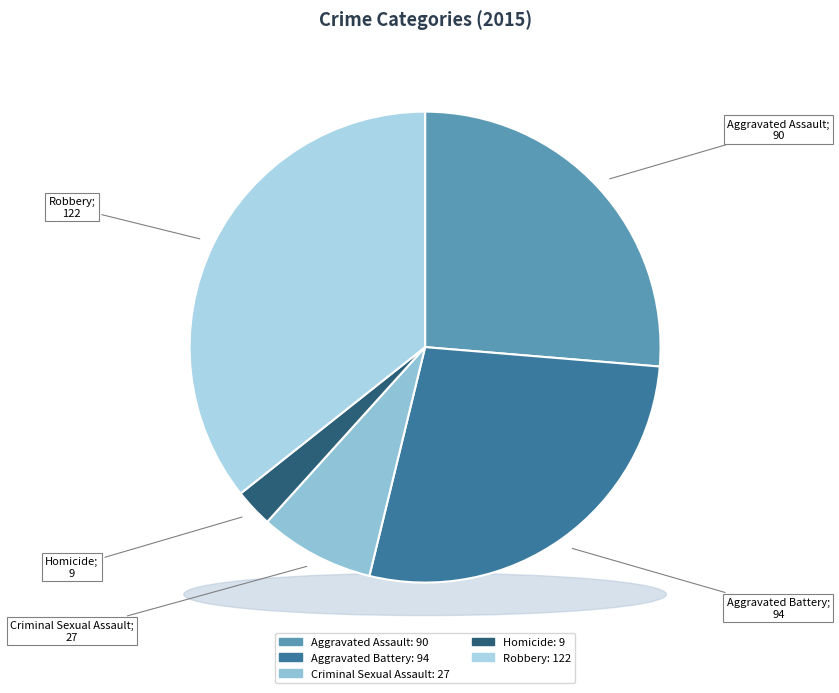

Count the number of slices in the pie.

5